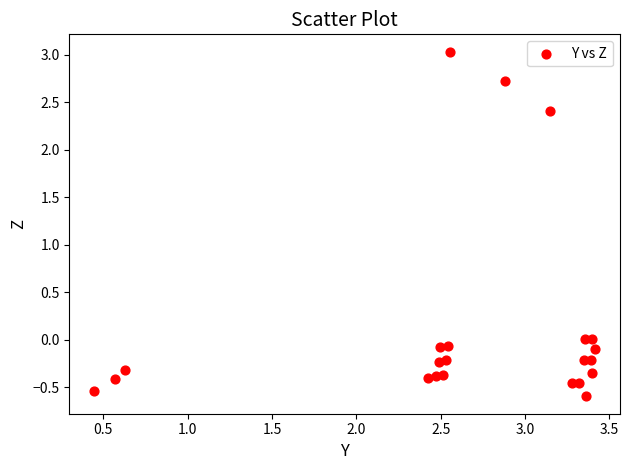

What is the range of Y values (max minus min)?

3.6